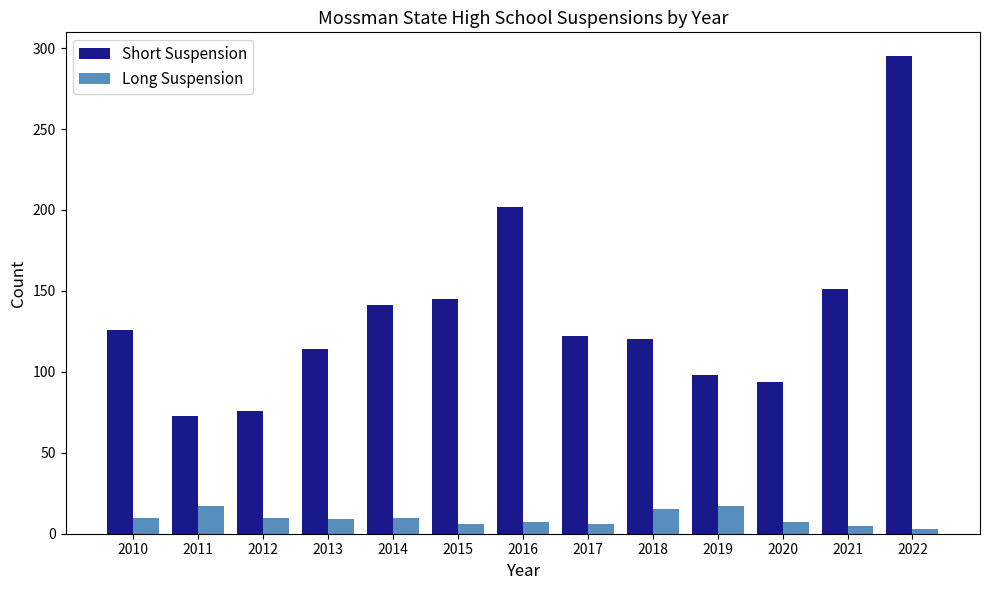

What is the total value across all series at 2022?

298